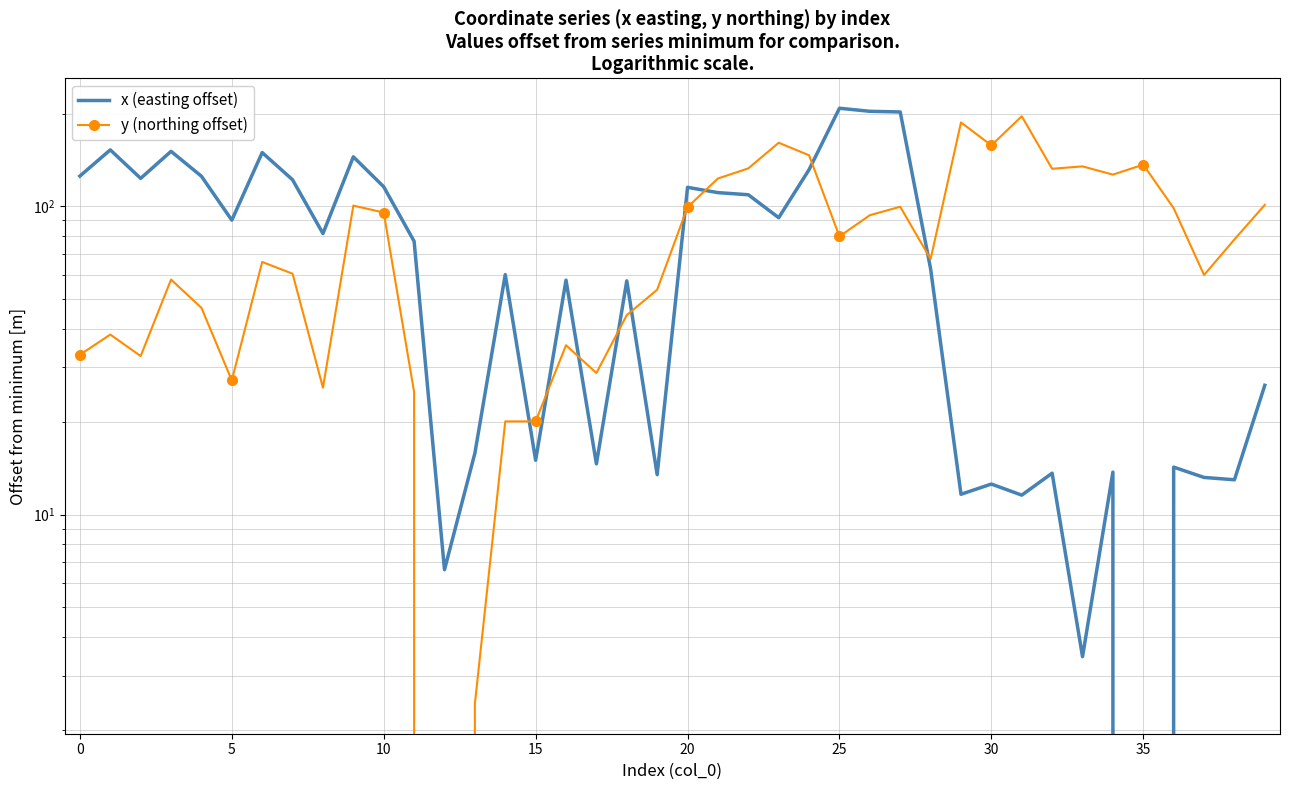

What is the difference between the highest and lowest values at 25?

83.4